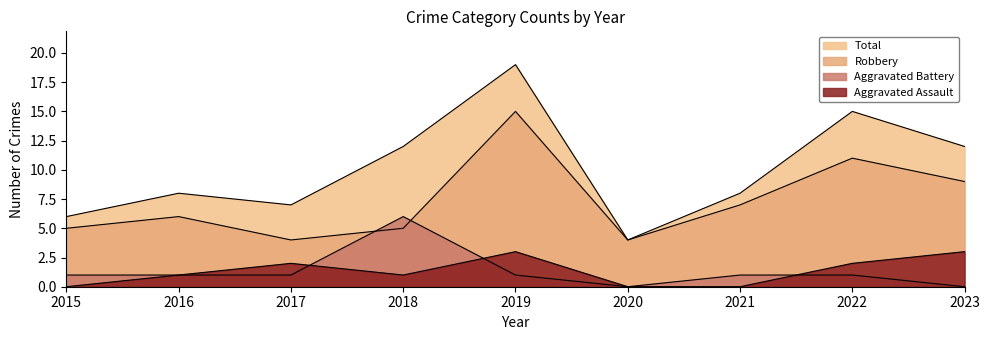

Rank the series at 2016 from highest to lowest value.

Total, Robbery, Aggravated Assault, Aggravated Battery